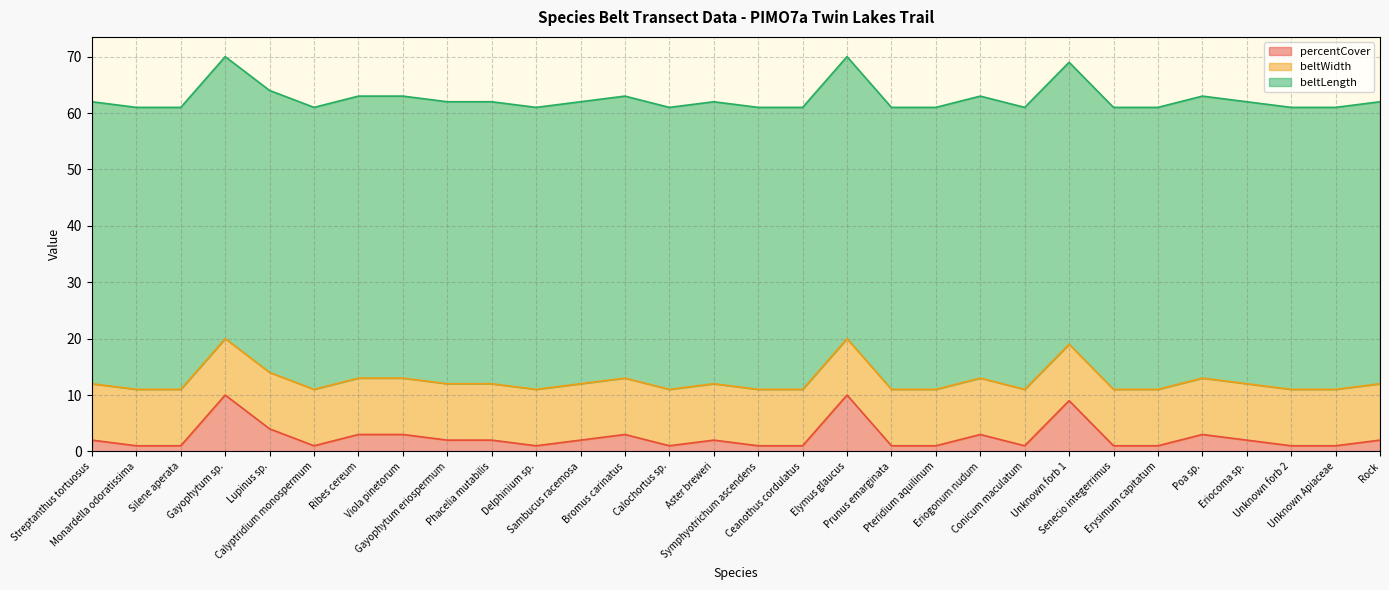

How many data points in percentCover are above 2?

9